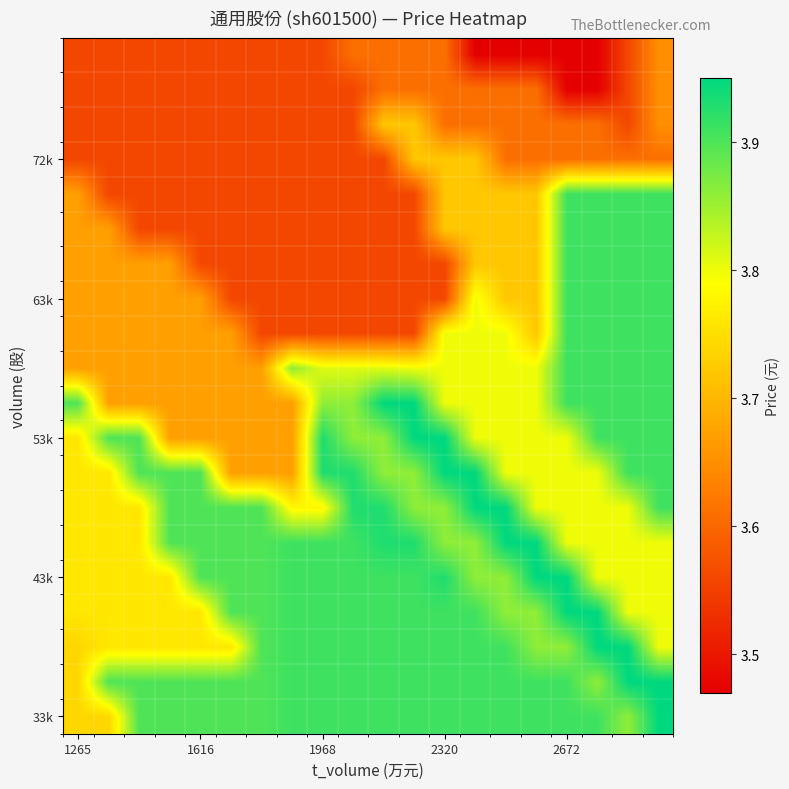

At which category is the sum across all series the highest?

19